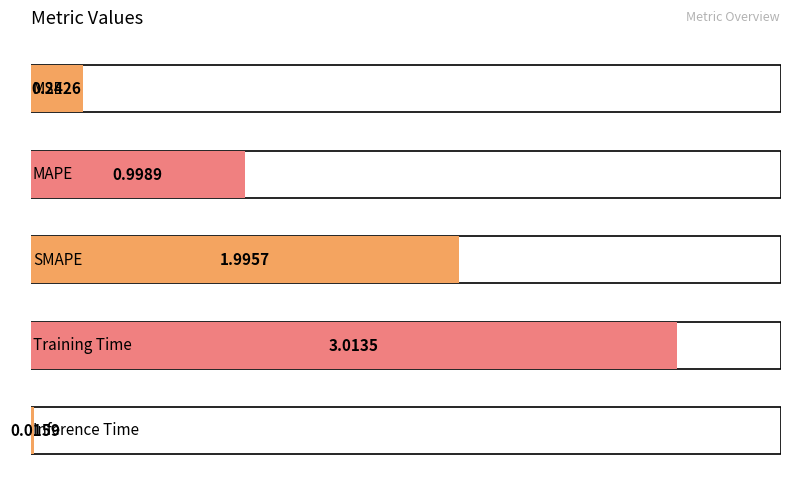

Count the number of categories in the chart.

5